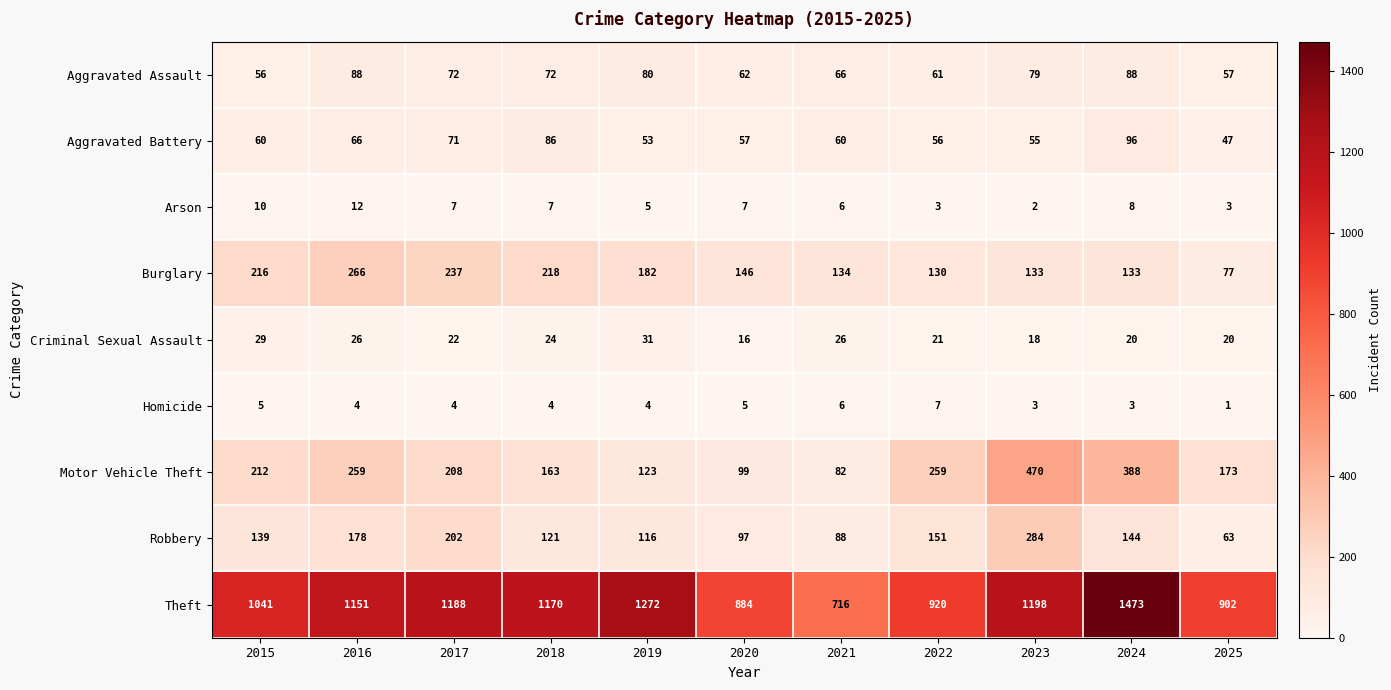

Which series has the largest total across all categories?

Theft